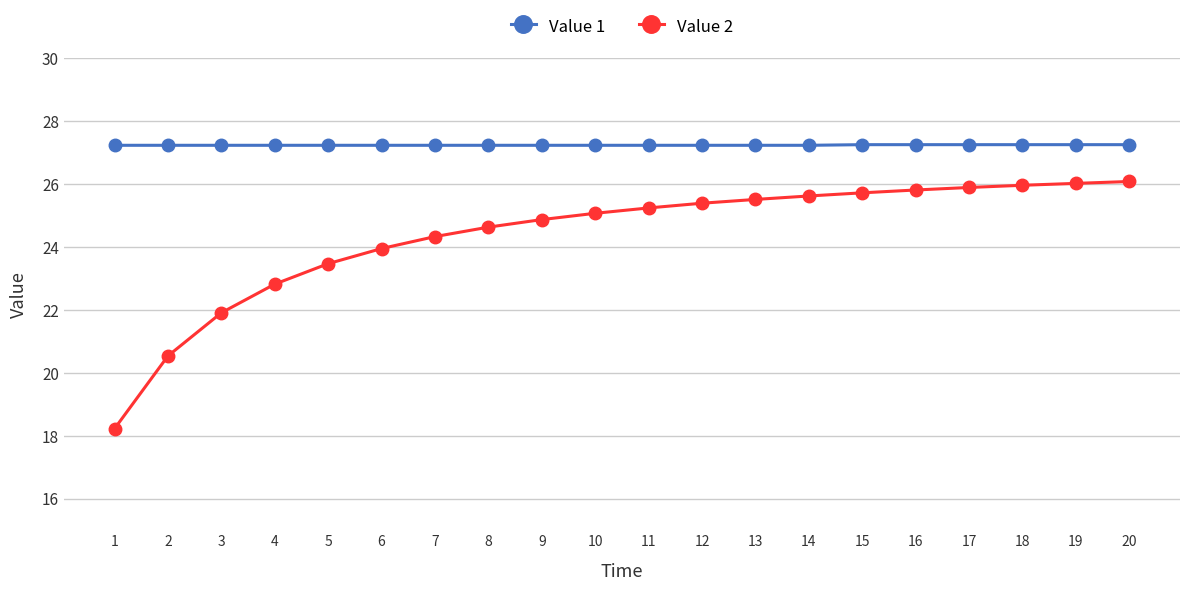

How many categories are shown in the chart?

20